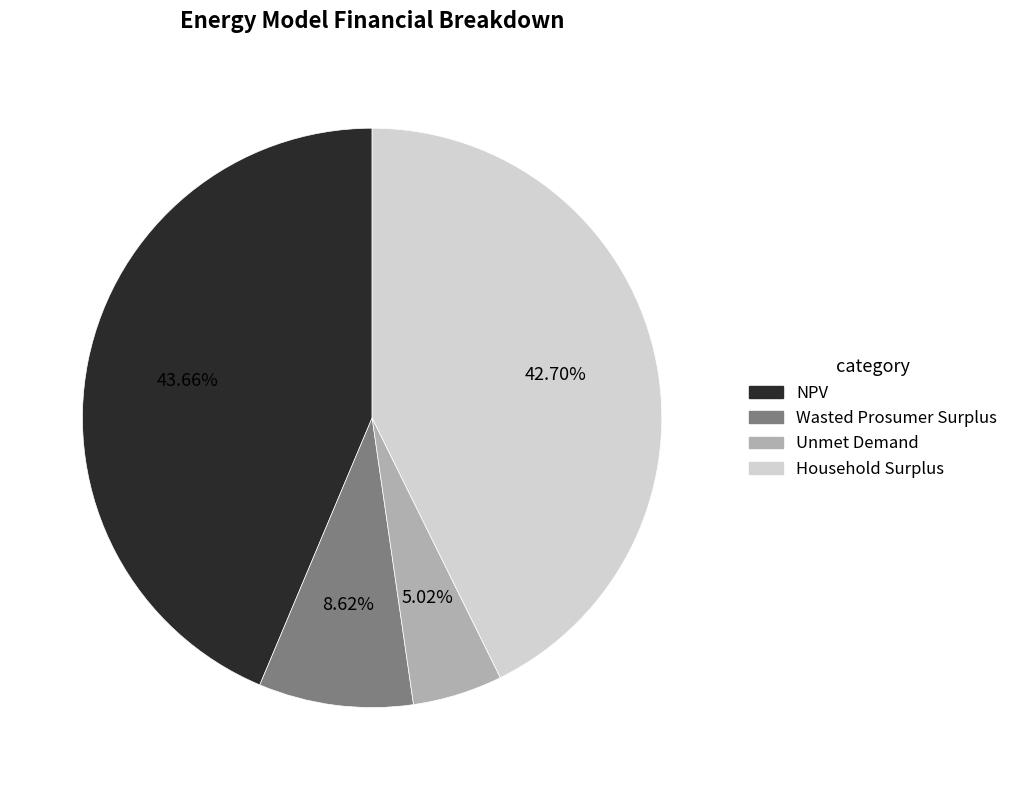

True or false: Unmet Demand accounts for 5% of the total.

True